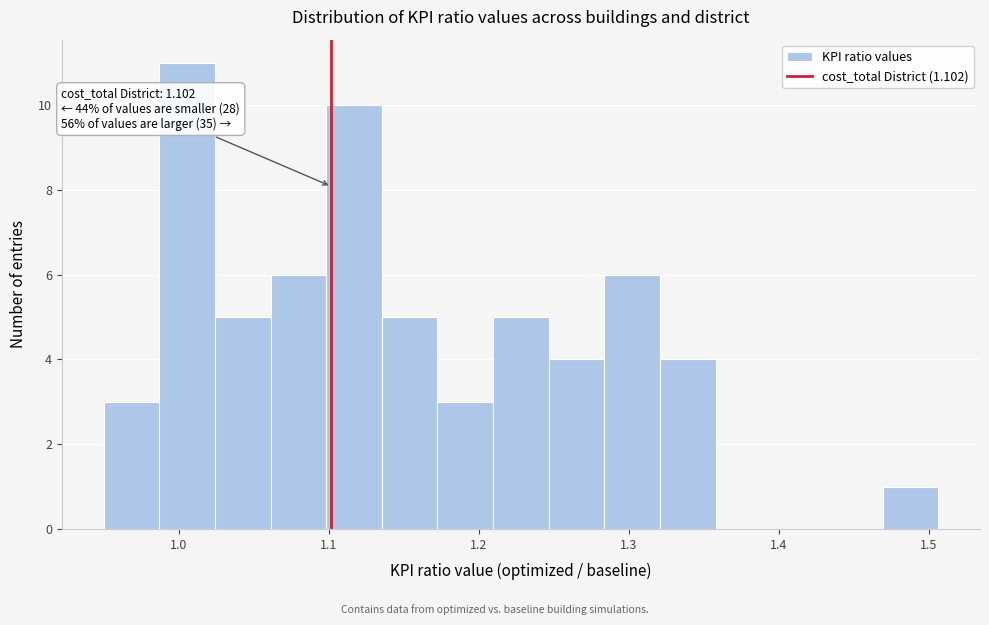

Read against the x-axis, roughly where is the centre of the tallest bar?

1.01